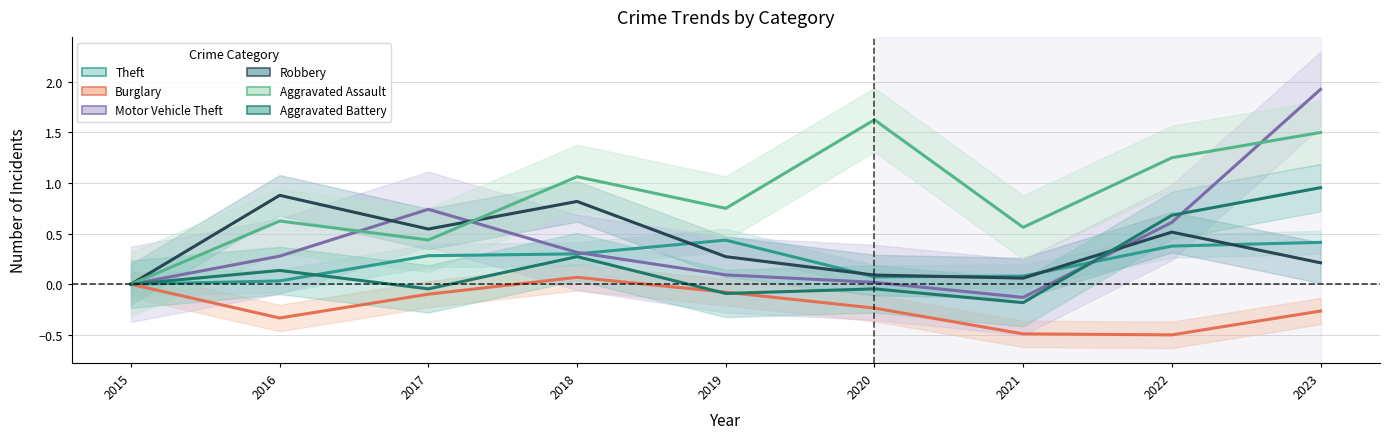

How many interior local valleys does the Motor Vehicle Theft series have?

1